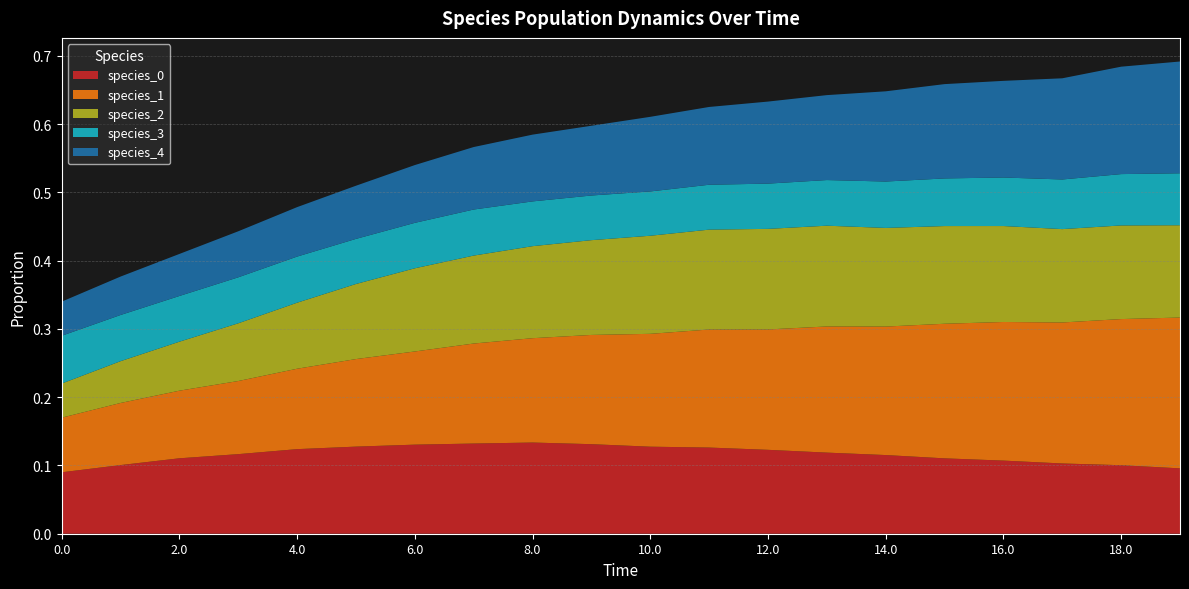

Reading left to right, extract all data points from this chart.

species_0: 0.1	0.1	0.1	0.1	0.1	0.1	0.1	0.1	0.1	0.1	0.1	0.1	0.1	0.1	0.1	0.1	0.1	0.1	0.1	0.1
species_1: 0.1	0.1	0.1	0.1	0.1	0.1	0.1	0.1	0.2	0.2	0.2	0.2	0.2	0.2	0.2	0.2	0.2	0.2	0.2	0.2
species_2: 0.1	0.1	0.1	0.1	0.1	0.1	0.1	0.1	0.1	0.1	0.1	0.1	0.1	0.1	0.1	0.1	0.1	0.1	0.1	0.1
species_3: 0.1	0.1	0.1	0.1	0.1	0.1	0.1	0.1	0.1	0.1	0.1	0.1	0.1	0.1	0.1	0.1	0.1	0.1	0.1	0.1
species_4: 0.1	0.1	0.1	0.1	0.1	0.1	0.1	0.1	0.1	0.1	0.1	0.1	0.1	0.1	0.1	0.1	0.1	0.1	0.2	0.2